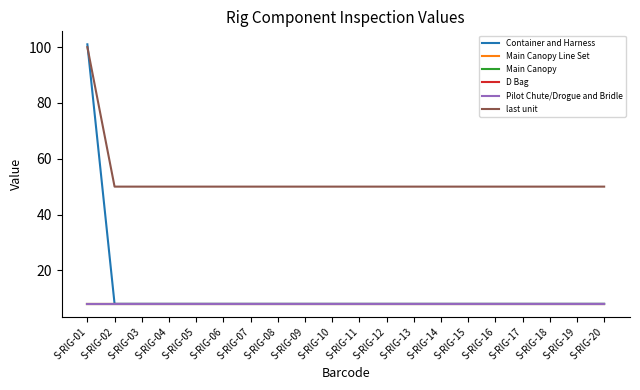

Which category has the lowest value in the Main Canopy Line Set series?

S-RIG-01